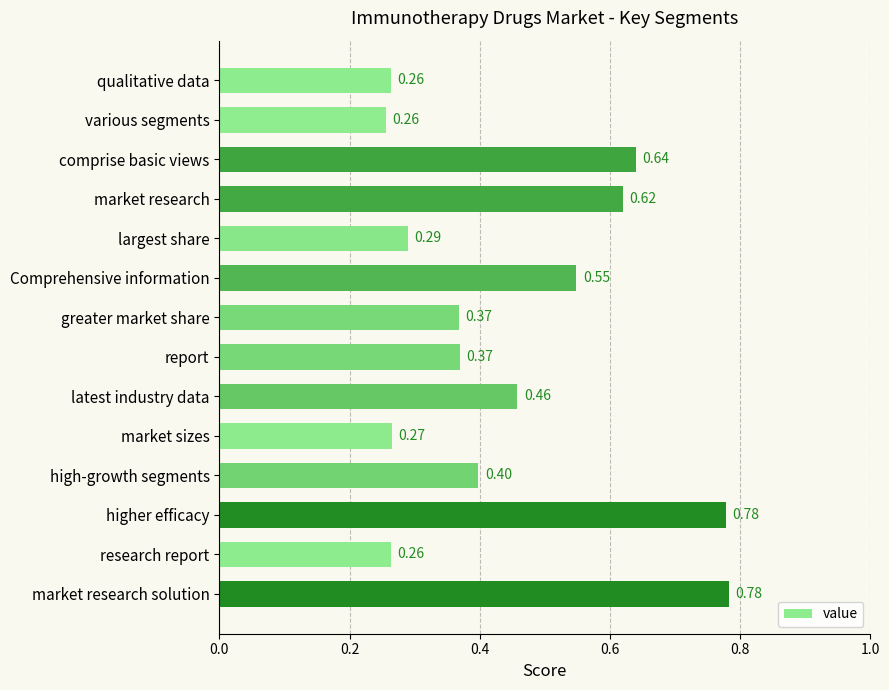

Which has a higher value, market research or latest industry data?

market research